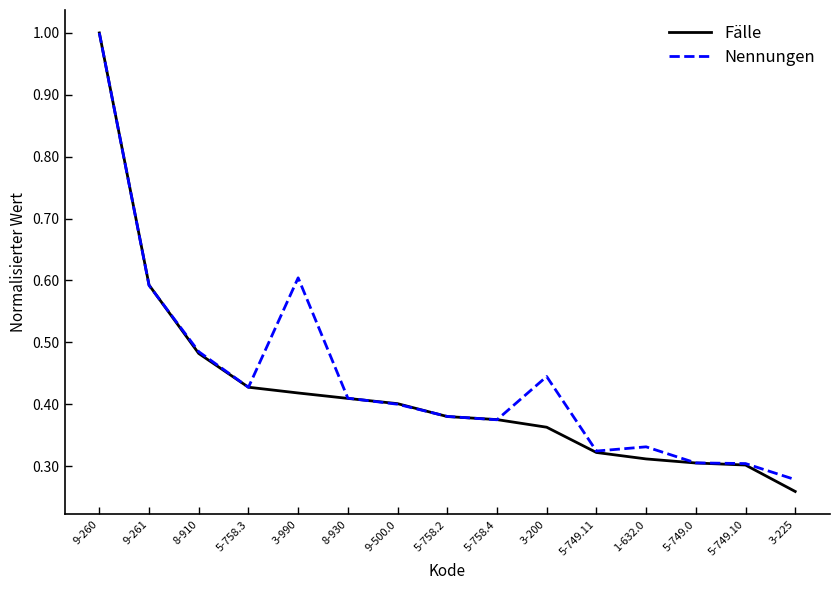

Which series has the largest range (max minus min)?

Fälle